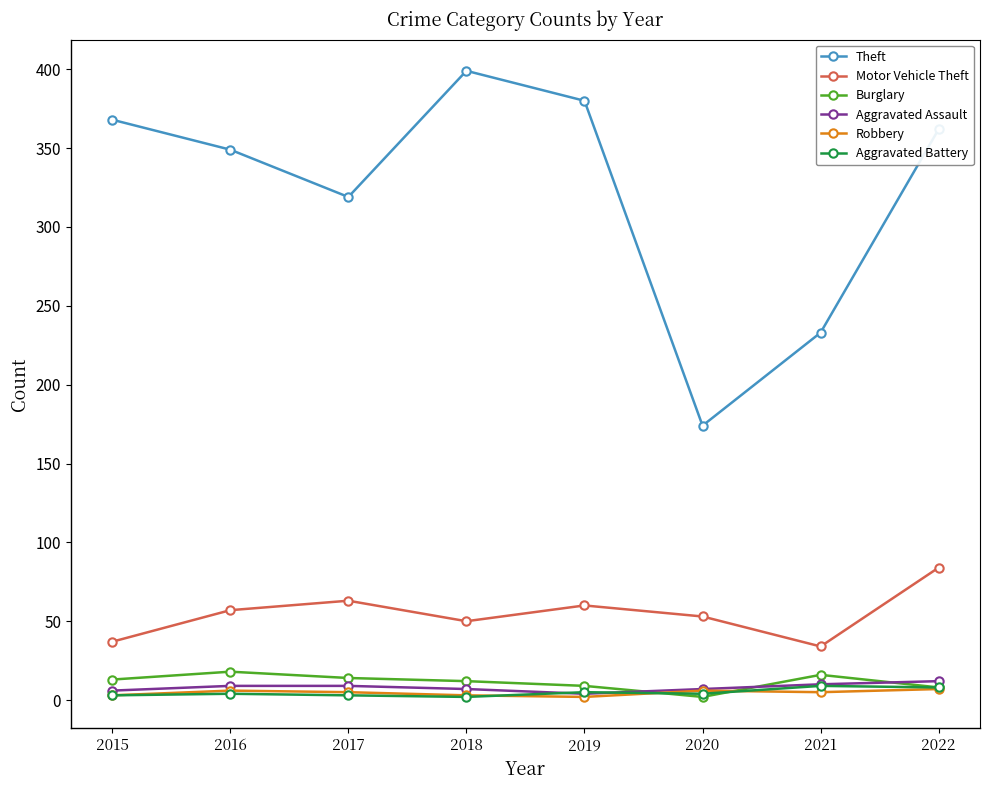

Is it true that Motor Vehicle Theft equals 84 at 2022?

True